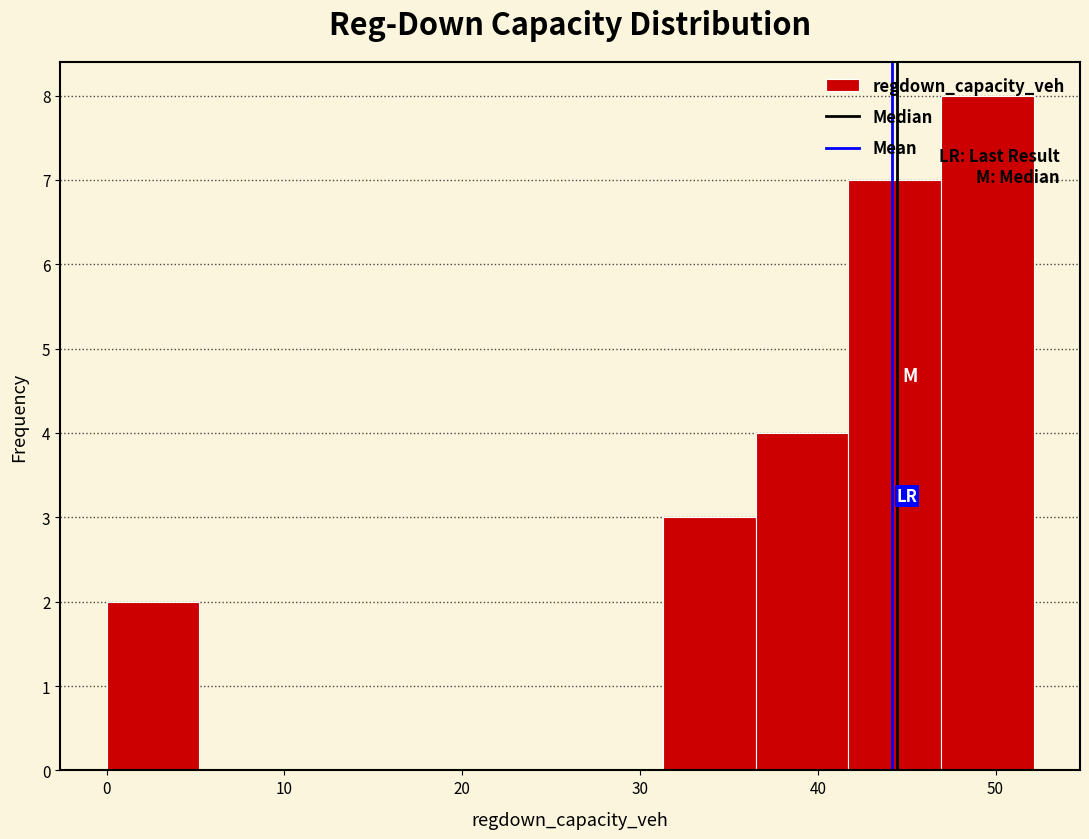

Reading left to right, list every bar in this chart as the range it spans on the x-axis followed by its height. Neither the bar edges nor the heights are printed on the chart, so give them approximately, as read against the axes.

0 to 5: 2
5 to 10: 0
10 to 16: 0
16 to 21: 0
21 to 26: 0
26 to 31: 0
31 to 36: 3
36 to 42: 4
42 to 47: 7
47 to 52: 8